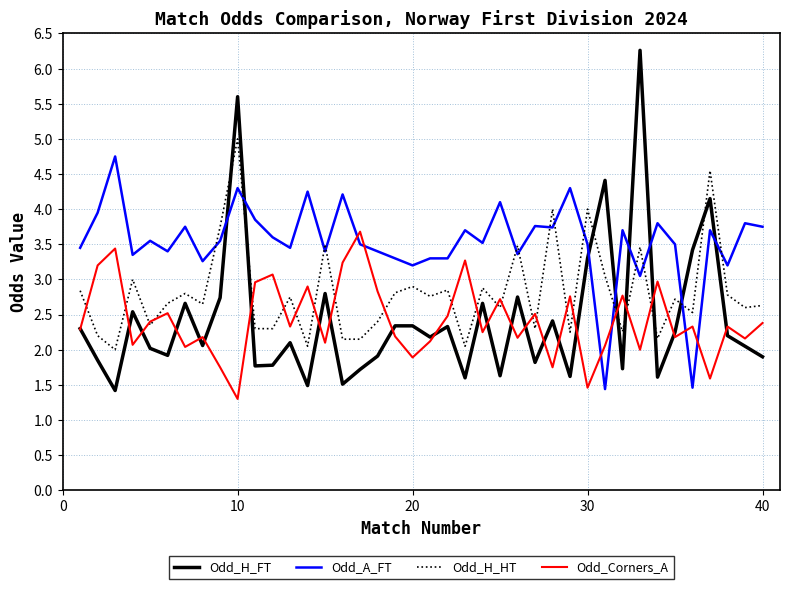

How many categories are shown in the chart?

40